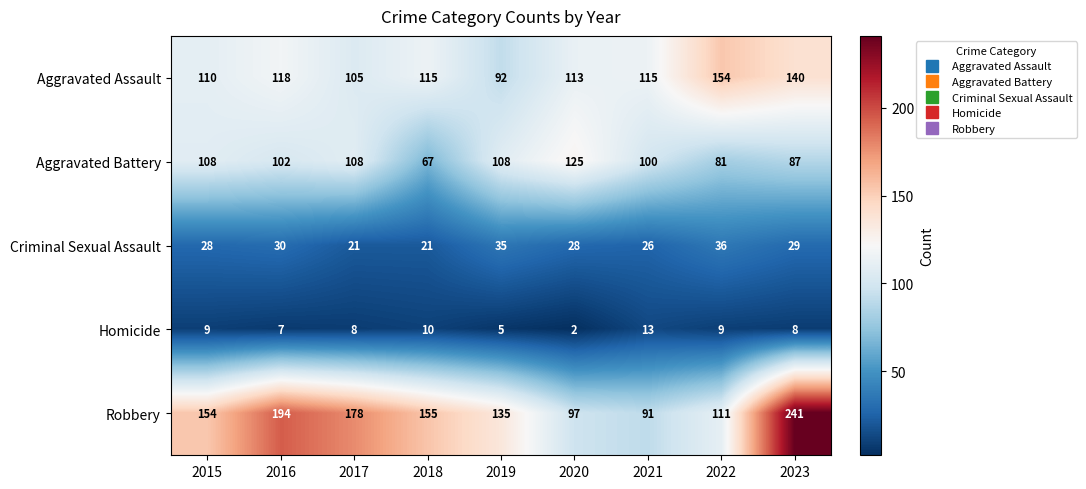

The Robbery series shows 281 at 2017. True or false?

False